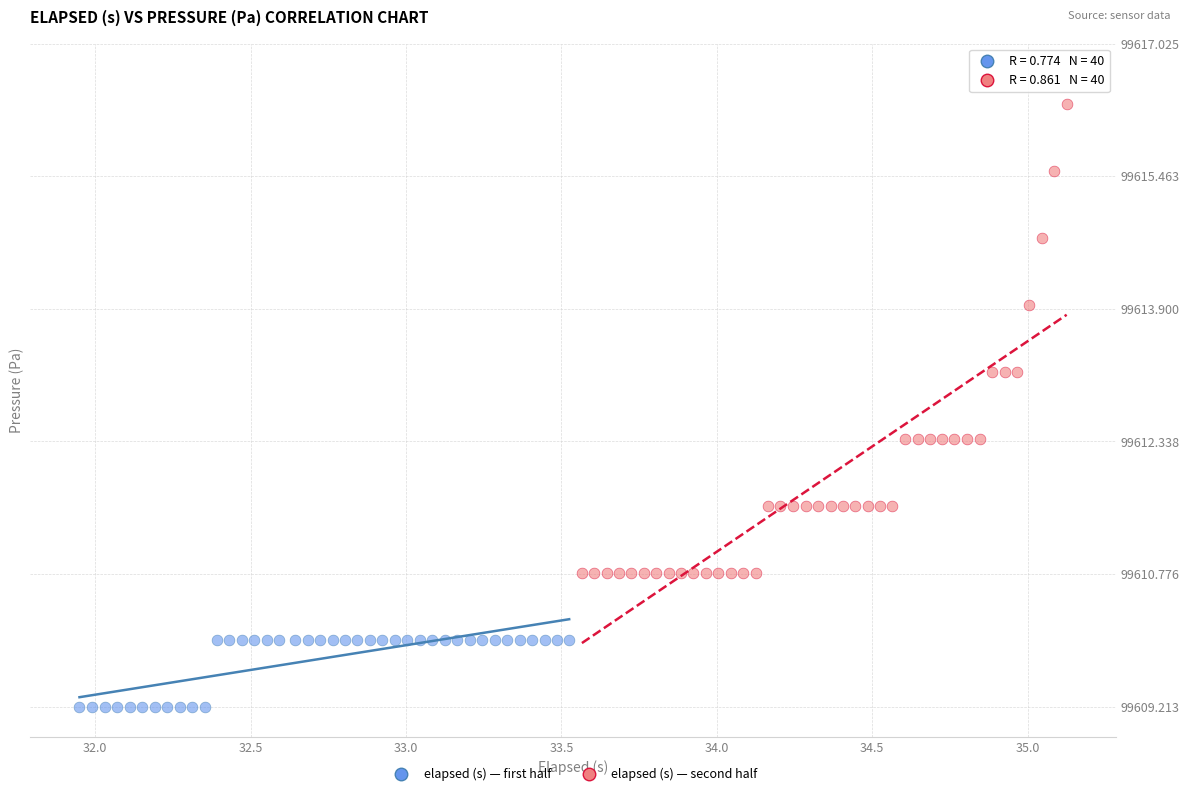

Which series has the widest spread of Y values?

elapsed (s) — second half